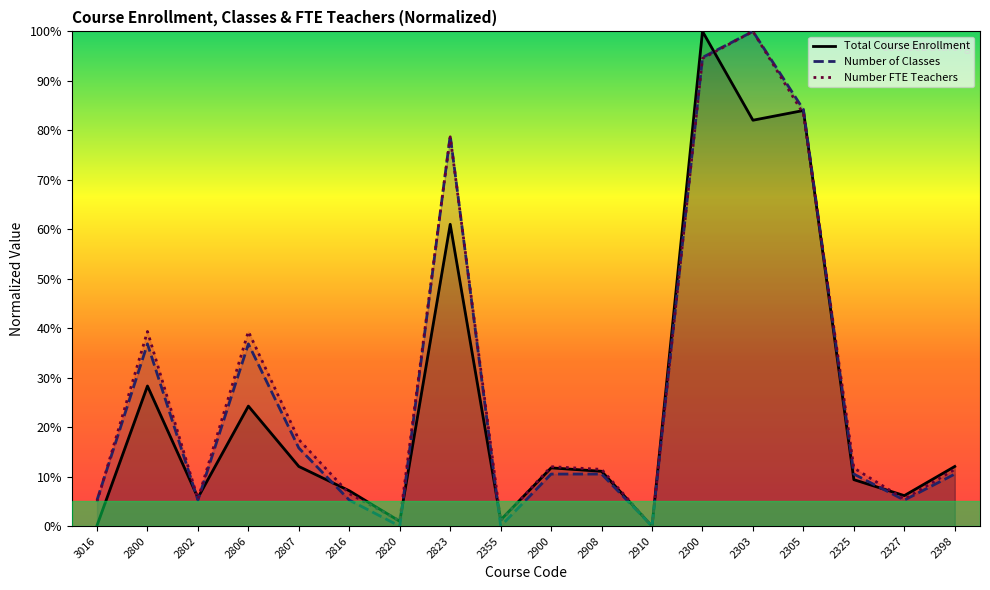

Reading left to right, what are all the values shown in this chart?

Total Course Enrollment: 0.1	28.3	5.8	24.3	12.1	7.2	1.0	61.0	1.3	11.8	11.1	0.0	100.0	82.0	84.0	9.4	6.2	12.1
Number of Classes: 5.3	36.8	5.3	36.8	15.8	5.3	0.0	78.9	0.0	10.5	10.5	0.0	94.7	100.0	84.2	10.5	5.3	10.5
Number FTE Teachers: 4.9	39.3	5.5	39.3	17.5	6.6	1.1	78.7	1.1	12.0	11.5	0.0	94.5	100.0	83.3	11.7	5.5	11.5